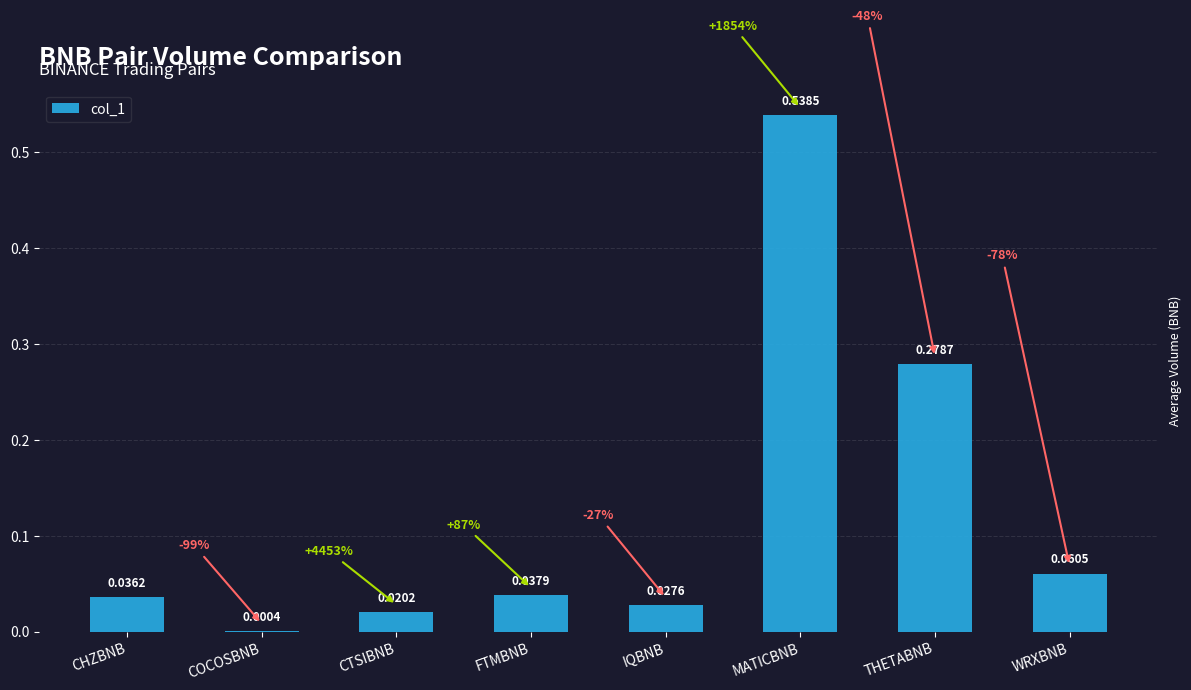

At which category does the chart reach its peak across all series?

MATICBNB